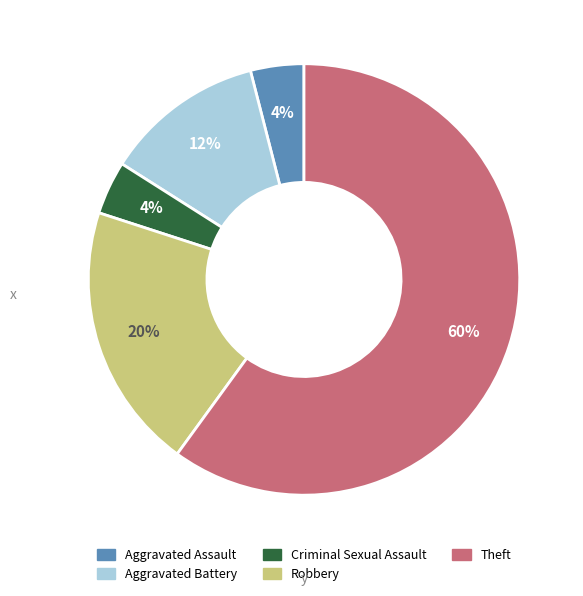

Is it true that Theft is 67% of the pie?

False